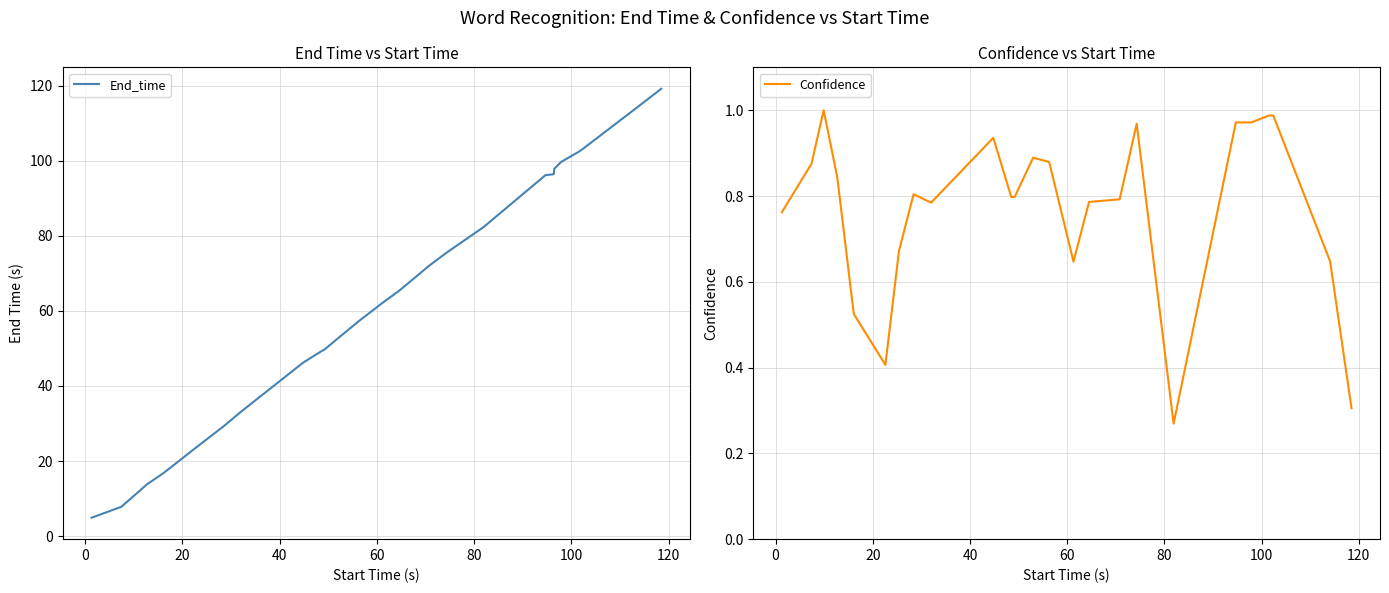

Reading right to left, transcribe all the data shown in this chart.

End_time: 119.2	114.8	103.2	102.4	99.7	97.9	96.5	96.4	96.2	82.3	75.5	72.1	65.3	62.3	57.3	53.8	49.7	49.2	46.2	33.1	29.2	26.2	23.4	16.8	13.8	10.6	7.8	4.9
Confidence: 0.3	0.6	1.0	1.0	1.0	1.0	1.0	1.0	1.0	0.3	1.0	0.8	0.8	0.6	0.9	0.9	0.8	0.8	0.9	0.8	0.8	0.7	0.4	0.5	0.8	1.0	0.9	0.8